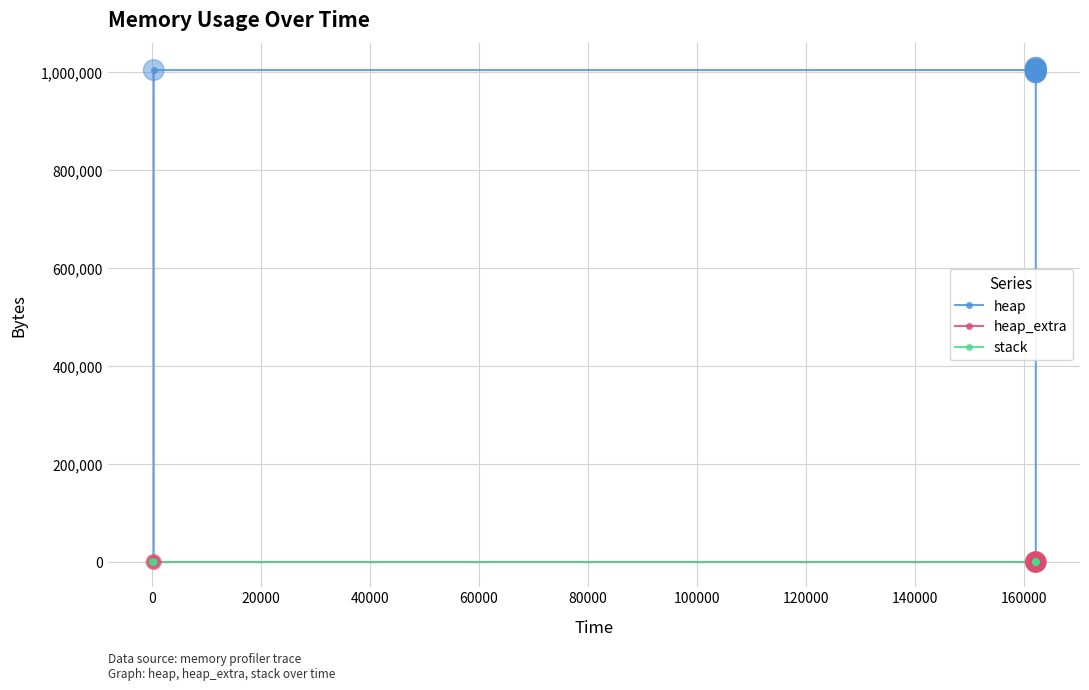

At how many categories does at least one series exceed 91129?

10